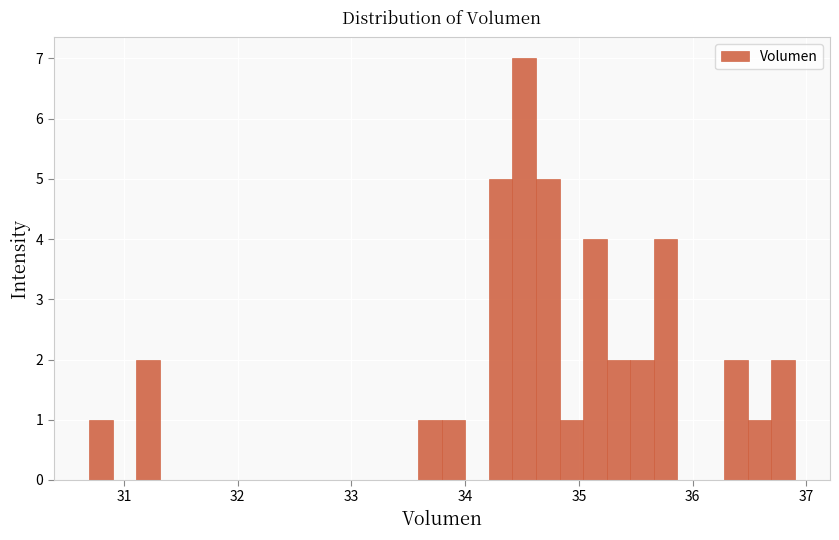

Read against the x-axis, roughly where is the centre of the tallest bar?

34.5